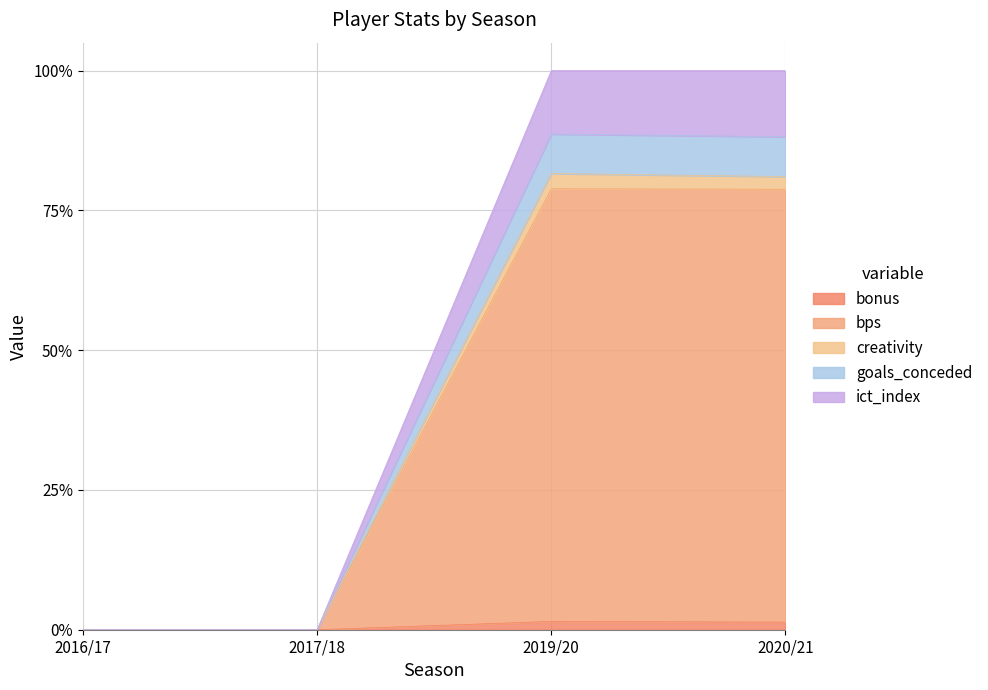

Does the chart display data point markers on the line(s)?

No